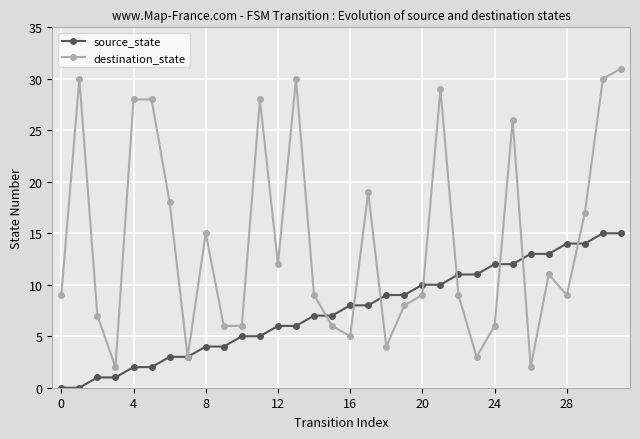

True or false: destination_state has more than 1 interior local peaks.

True